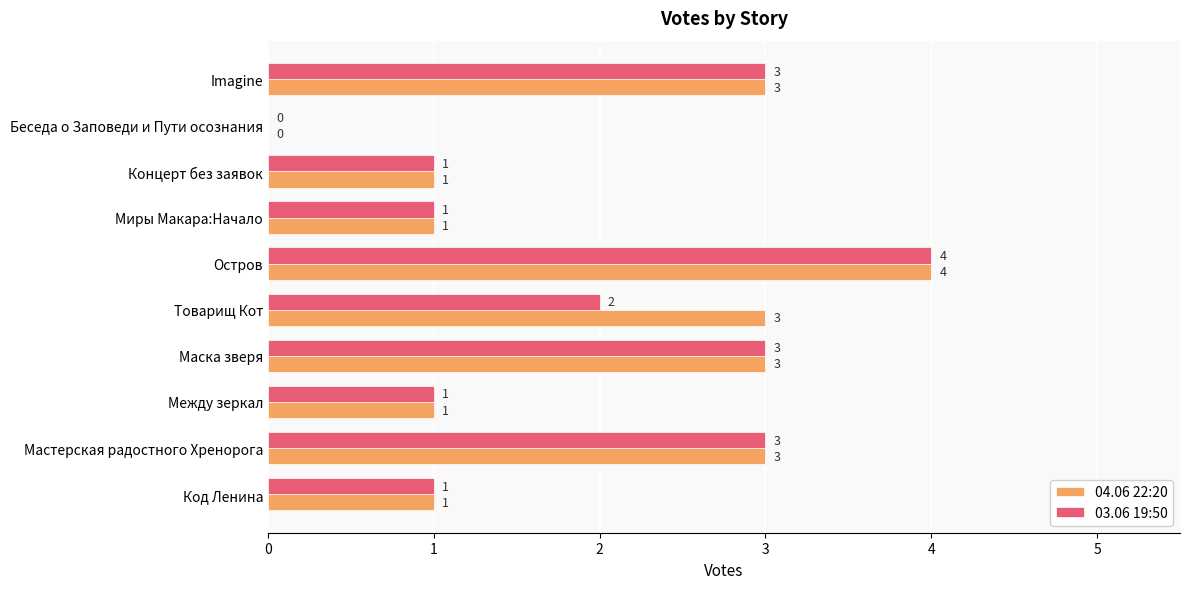

What is the average value of the 04.06 22:20 series?

2